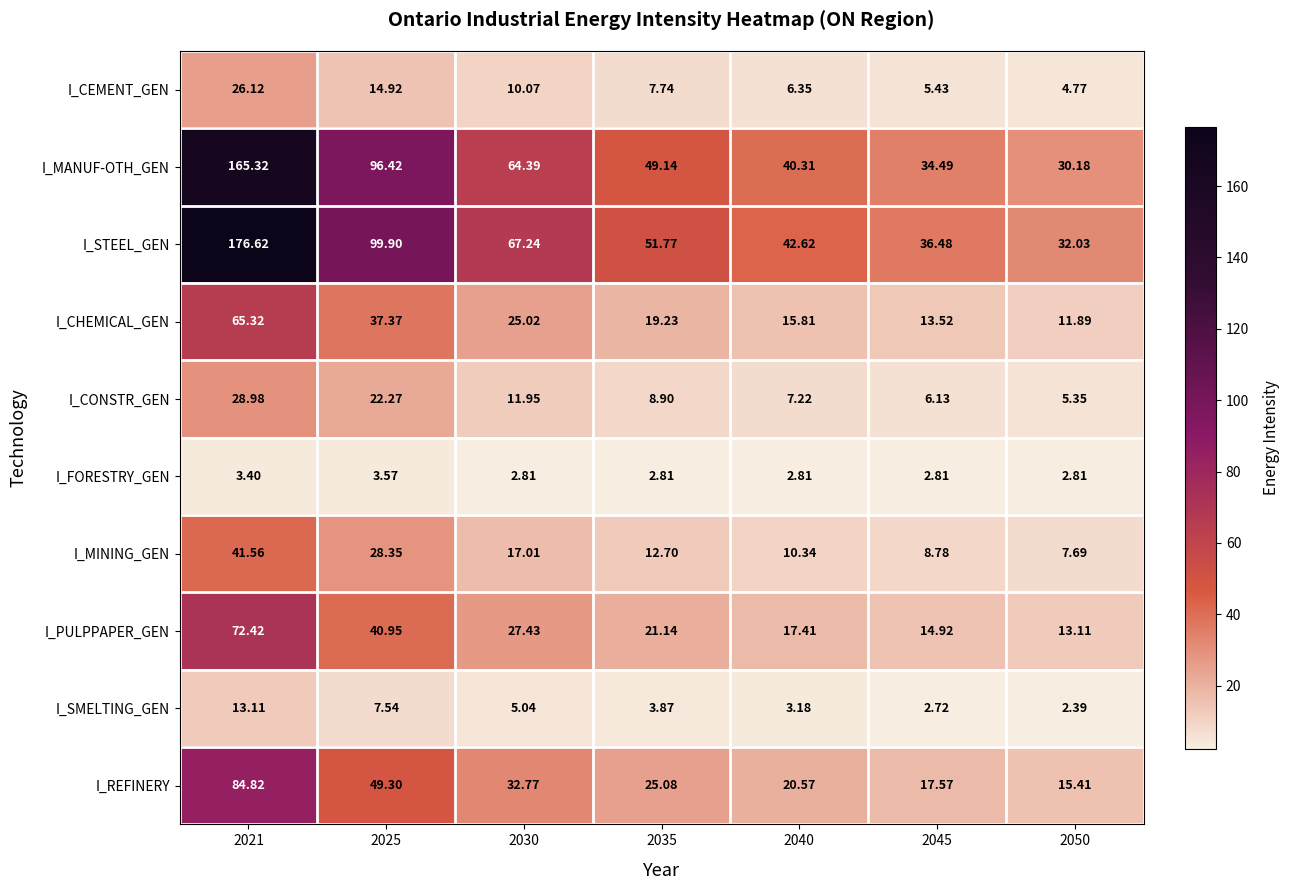

At 2030, list the series in order from largest to smallest.

I_STEEL_GEN, I_MANUF-OTH_GEN, I_REFINERY, I_PULPPAPER_GEN, I_CHEMICAL_GEN, I_MINING_GEN, I_CONSTR_GEN, I_CEMENT_GEN, I_SMELTING_GEN, I_FORESTRY_GEN